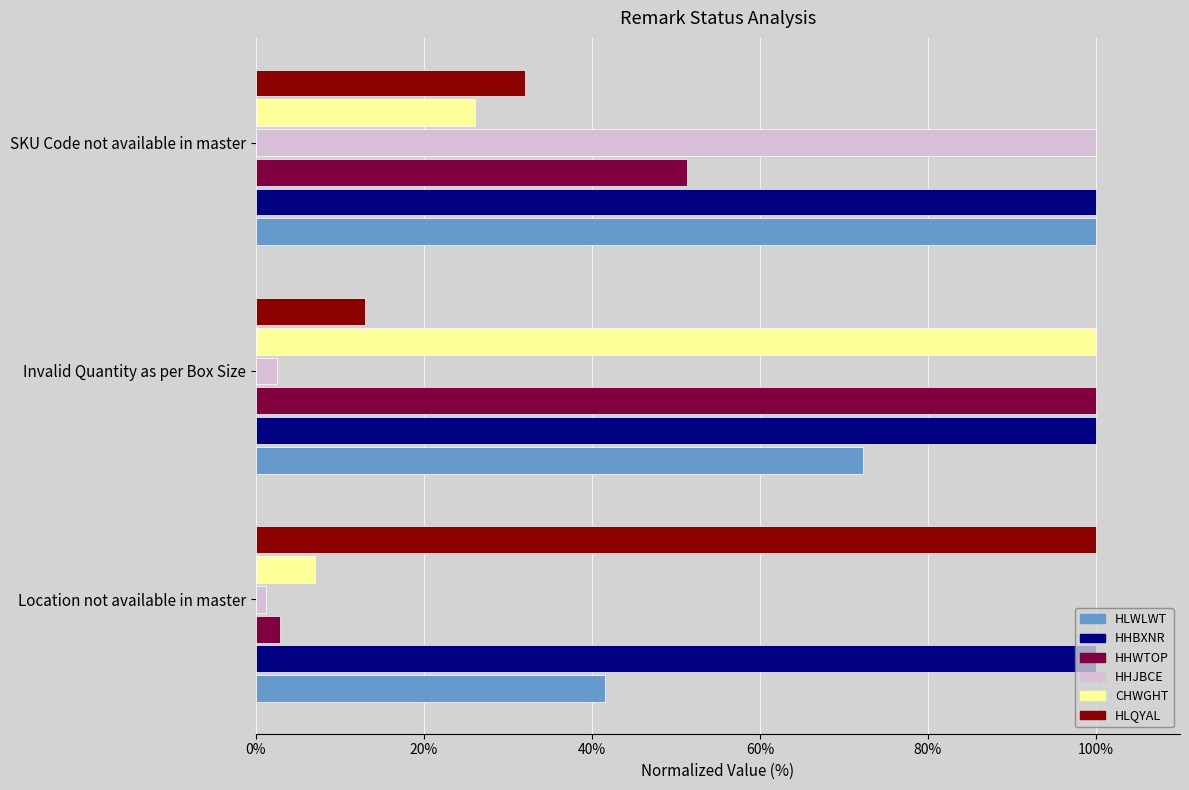

List the labels in order of HHWTOP value, largest first.

Invalid Quantity as per Box Size, SKU Code not available in master, Location not available in master